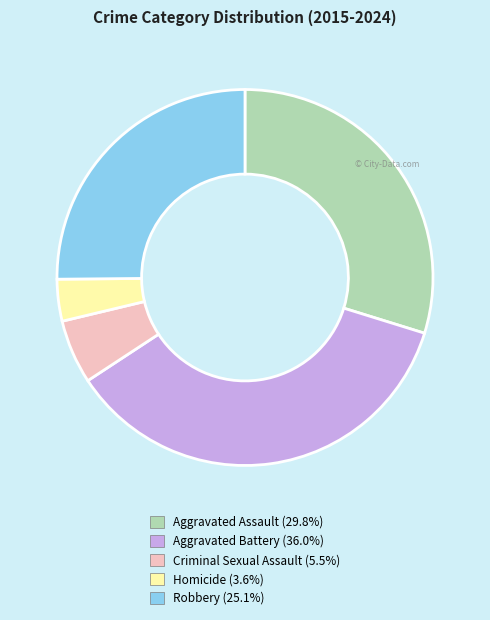

What is the smallest slice in the pie chart?

Homicide